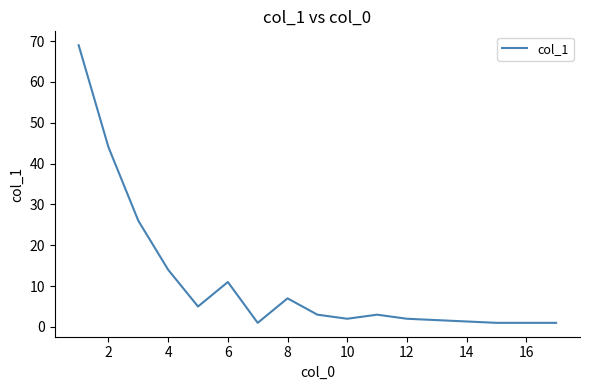

What is the maximum value shown in the chart?

69